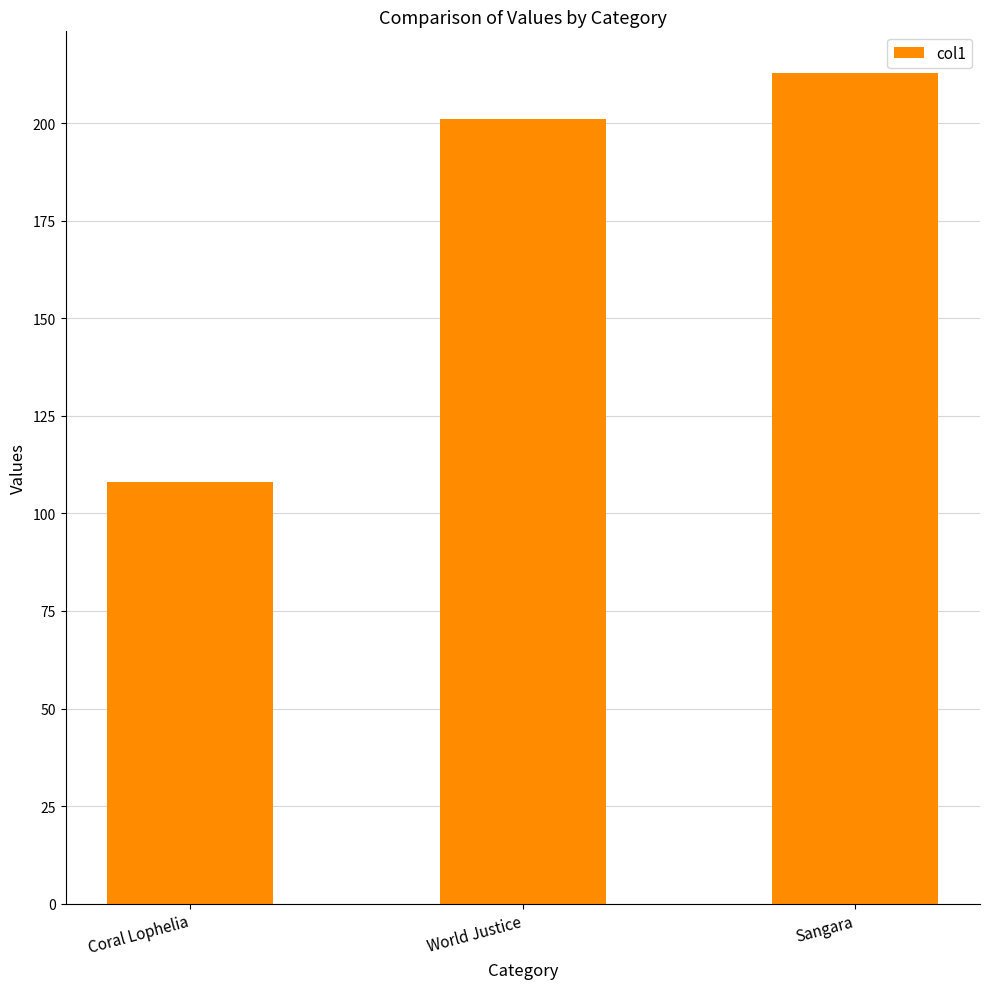

What is the sum of the values at World Justice and Sangara?

414.0